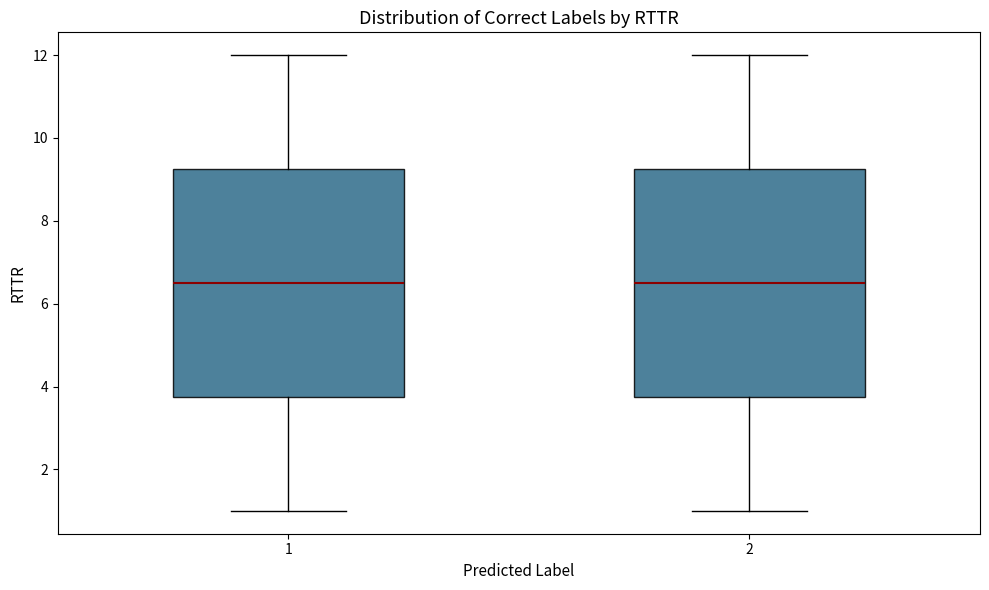

Where does the upper whisker of the box at x = 2 end on the y-axis? The values are not printed on the chart, so give them approximately, as read against the axis.

12.0